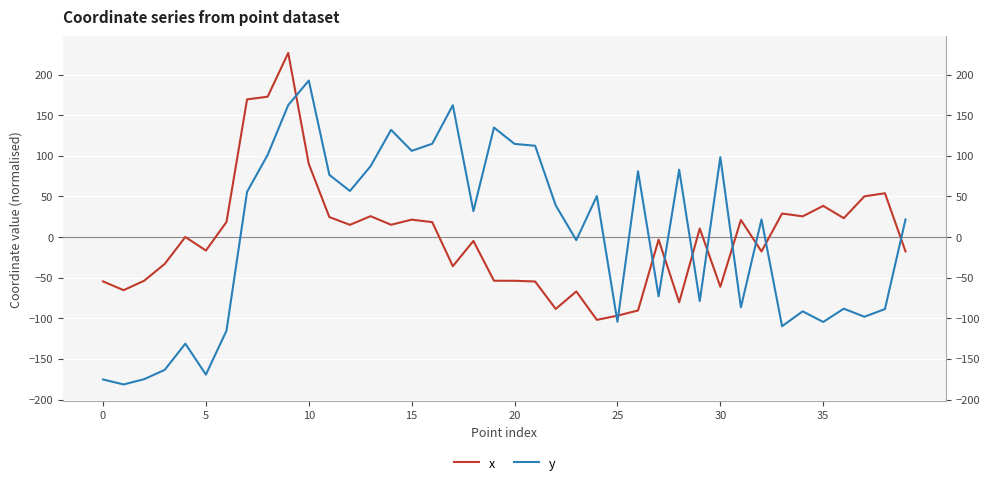

What is the value of the y point at the 8th from the left?

55.7